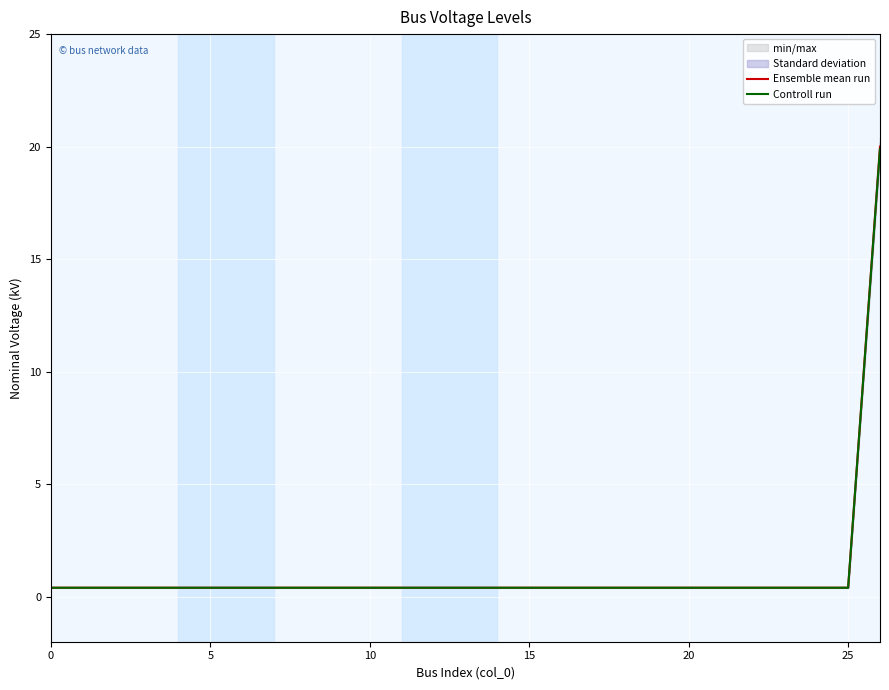

Is this an area chart (filled region under the line)?

No